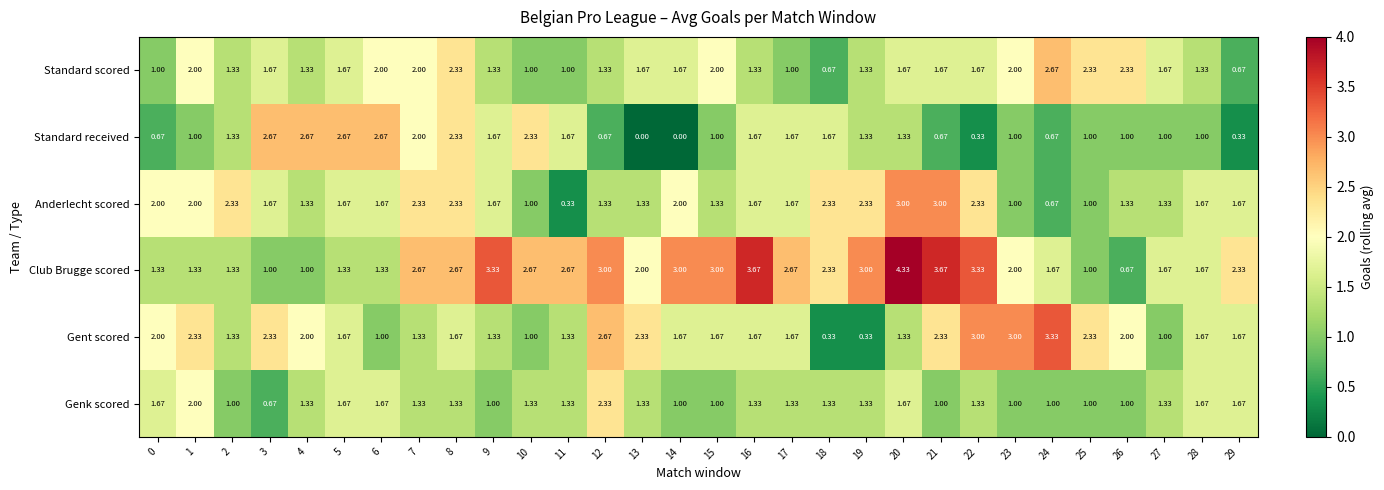

Which series has the largest range (max minus min)?

Club Brugge scored